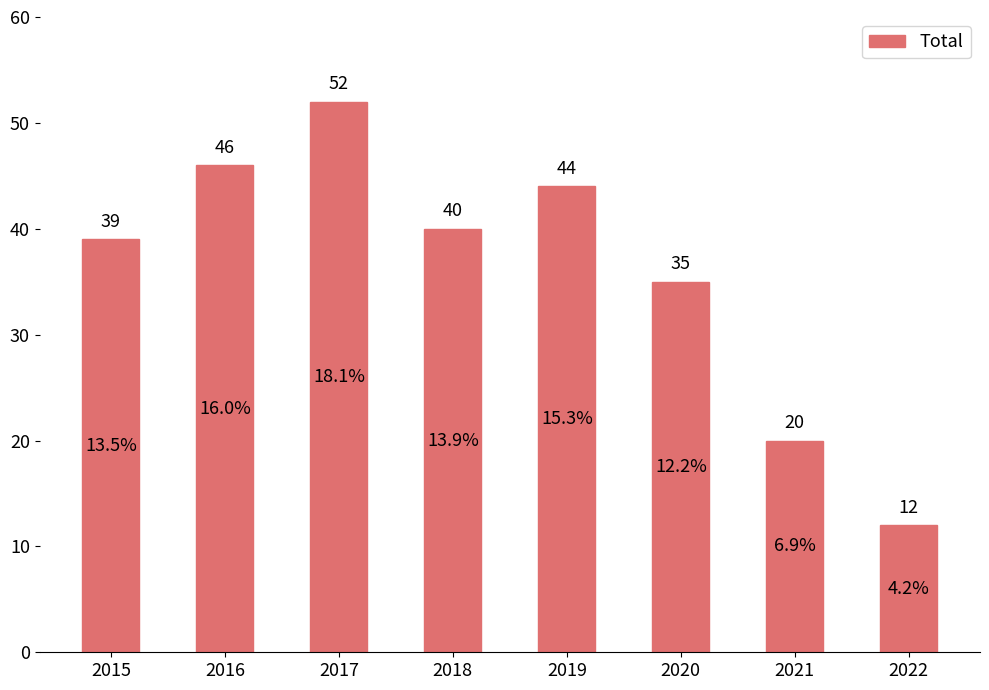

What is the sum of the values at 2018 and 2021?

60